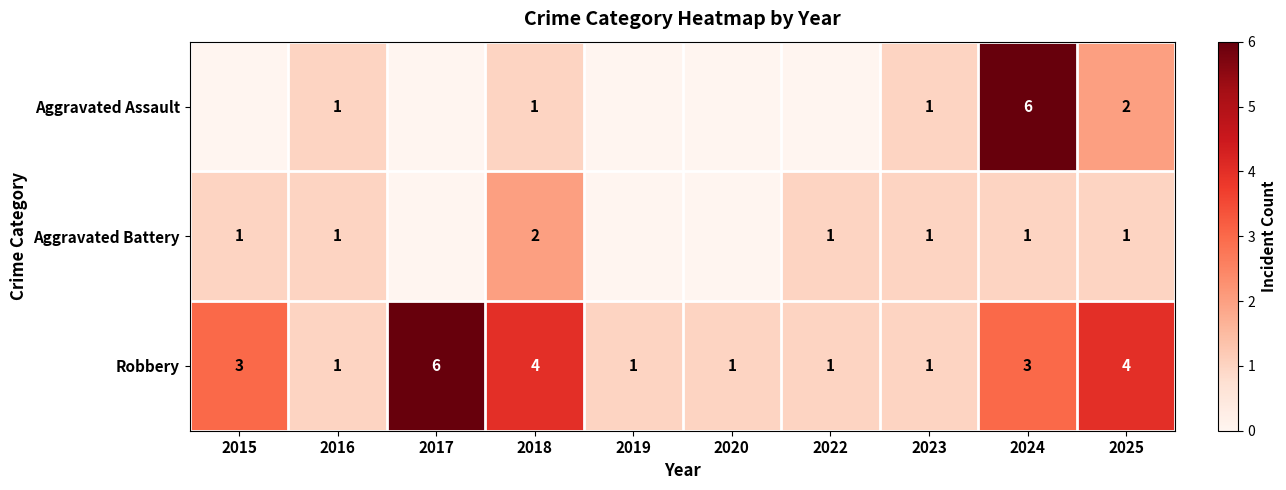

What is the difference between the second highest and minimum values in the Robbery series?

3